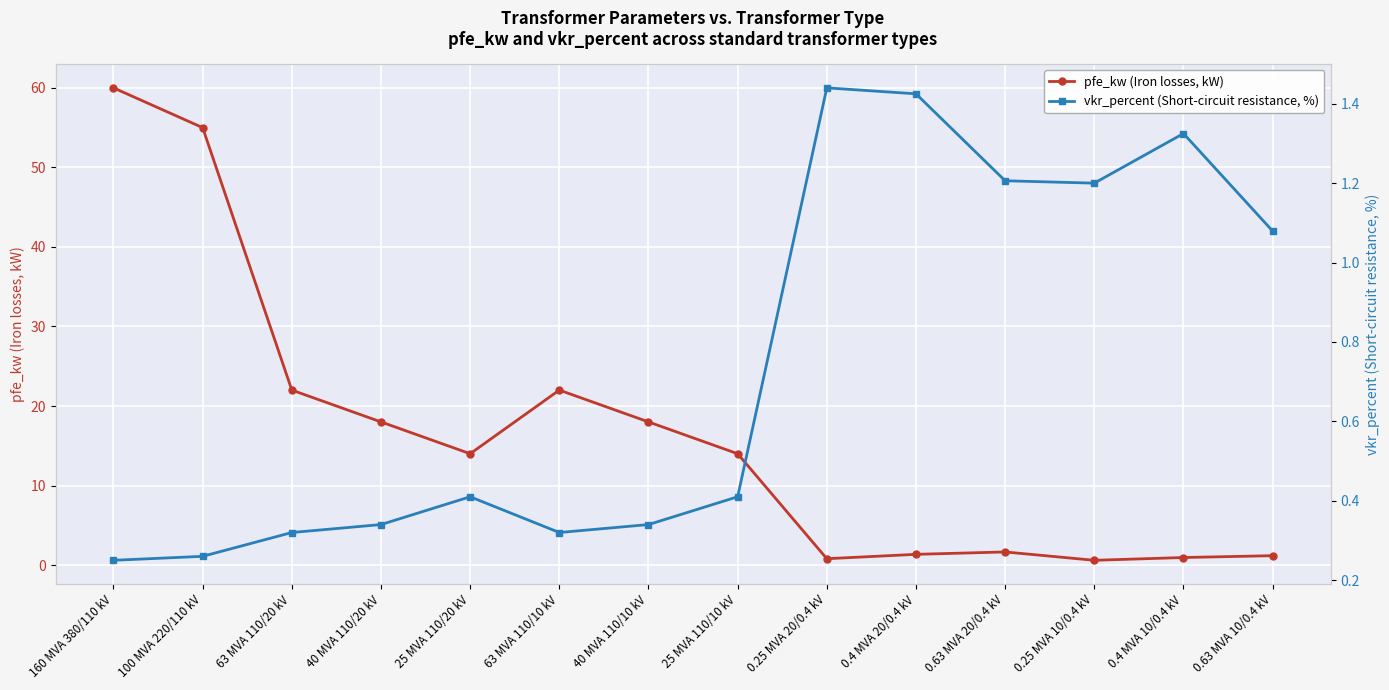

The vkr_percent (Short-circuit resistance, %) series shows 0.2 at 25 MVA 110/20 kV. True or false?

False